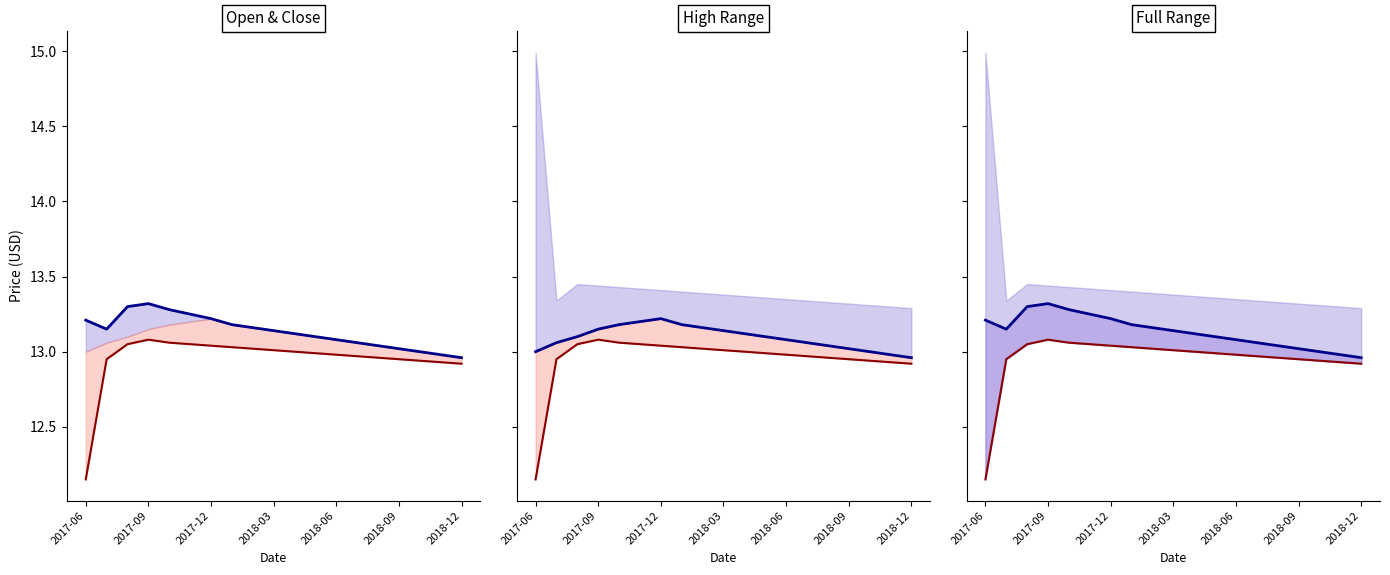

How many values in the Open series are below 13?

2